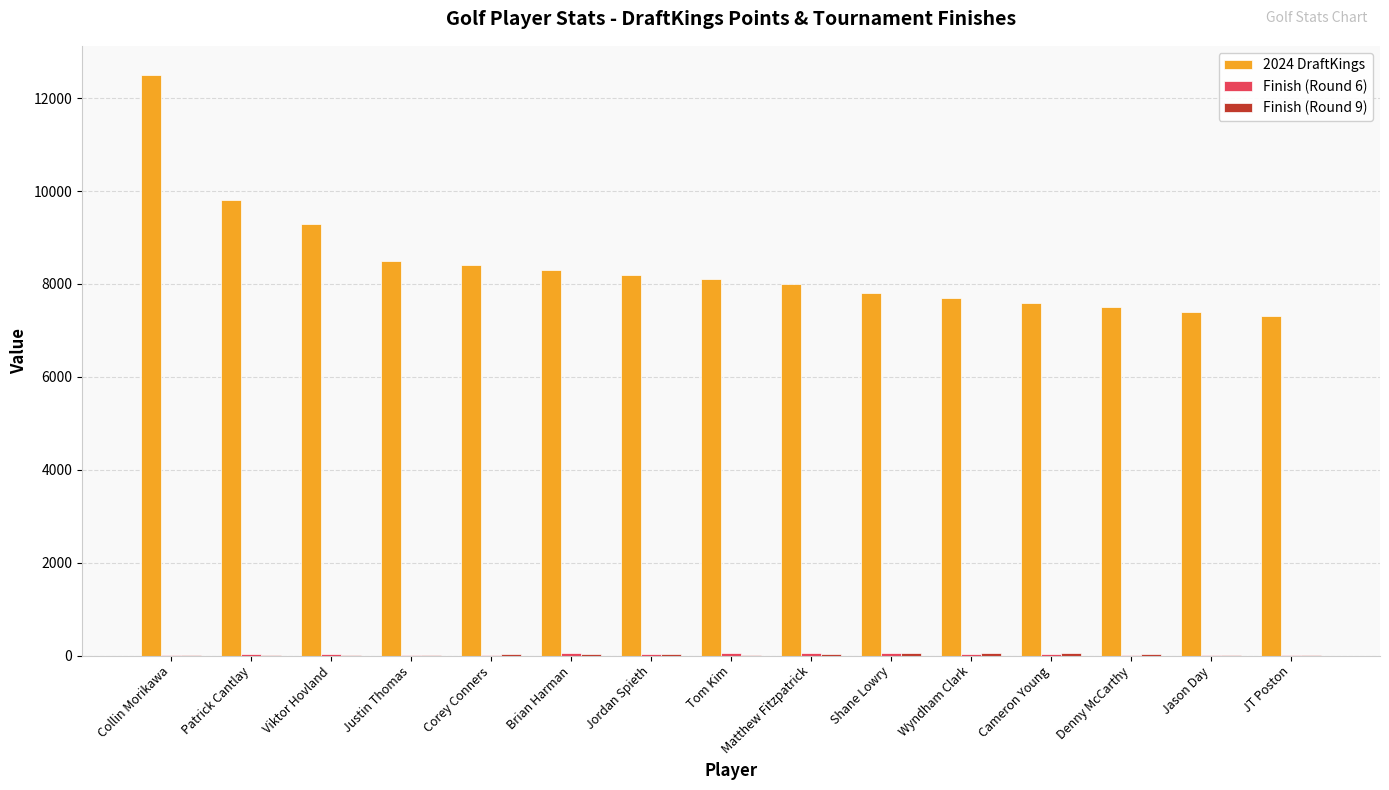

True or false: 2024 DraftKings has a value of 12500 at Collin Morikawa.

True